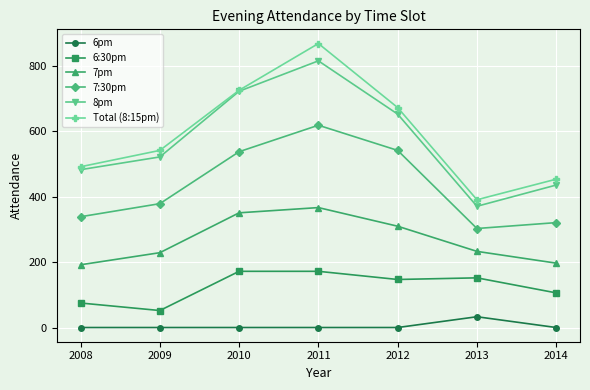

At 2012, list the series in order from smallest to largest.

6pm, 6:30pm, 7pm, 7:30pm, 8pm, Total (8:15pm)